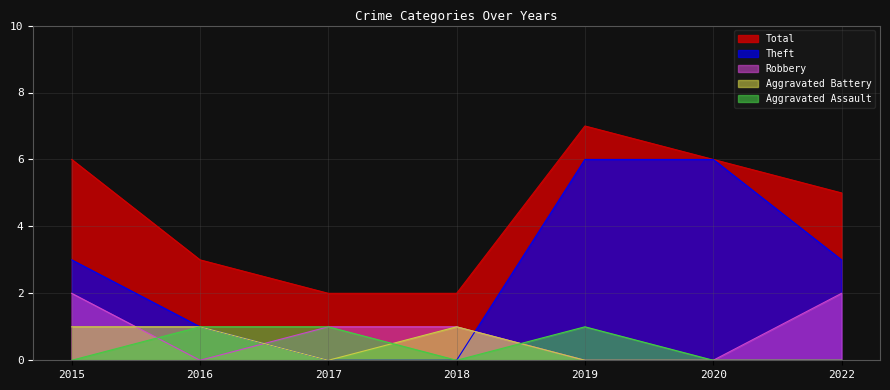

Which series has the largest range (max minus min)?

Theft